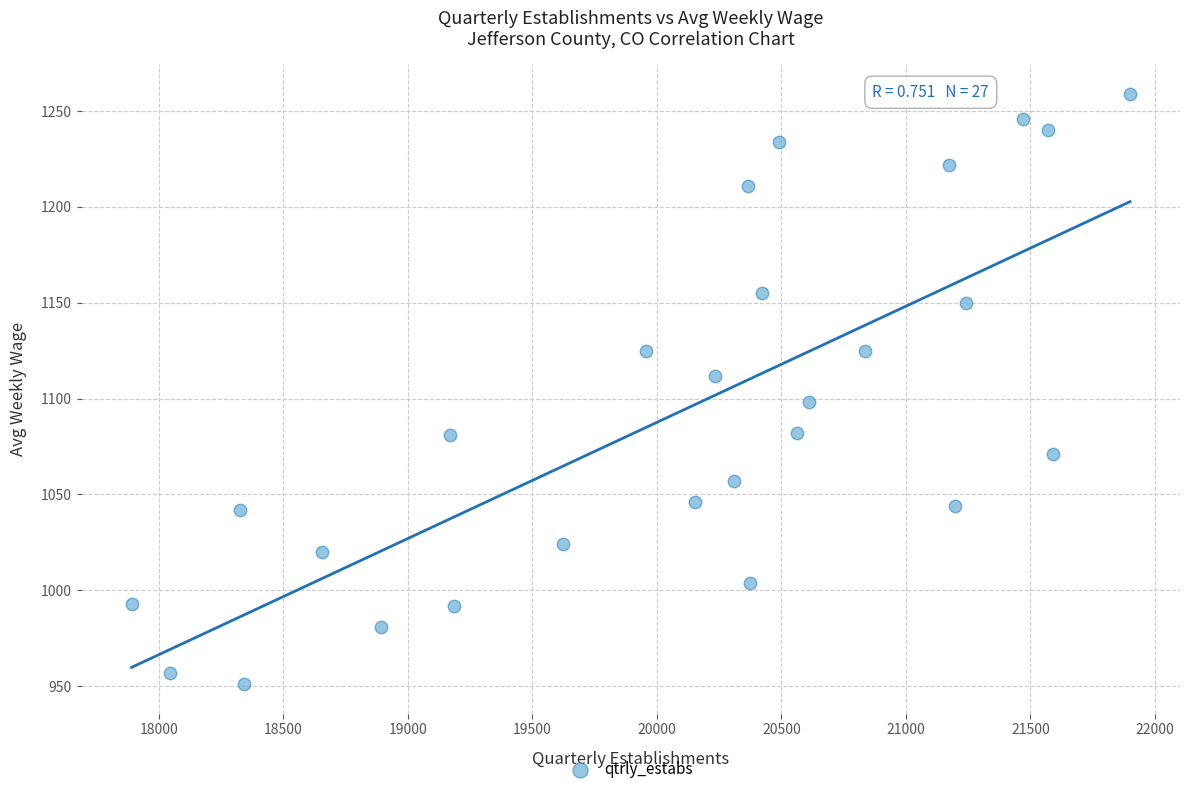

What is the range of Y values (max minus min)?

308